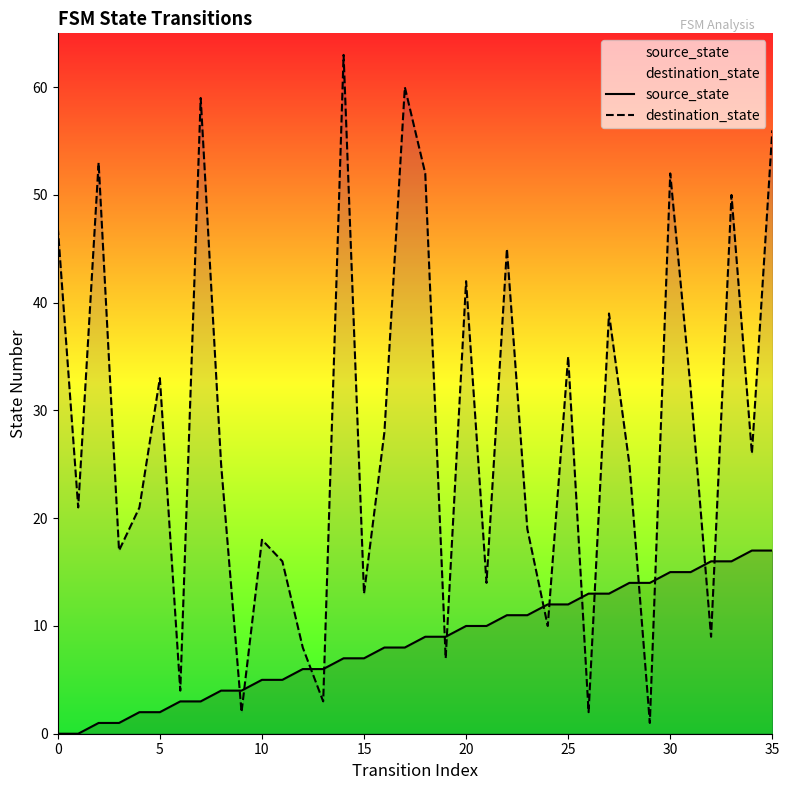

At which label does source_state reach its peak?

34